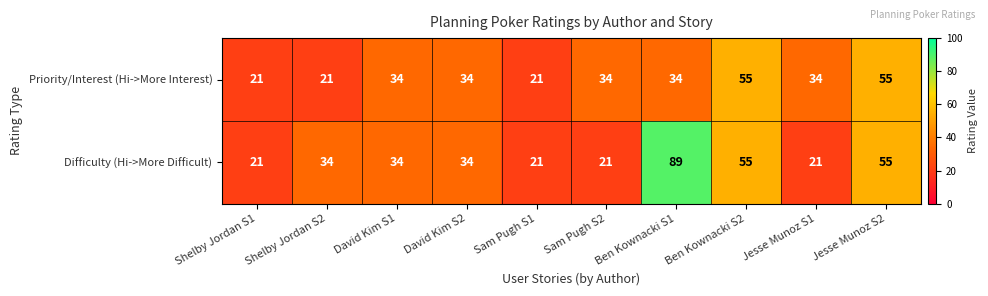

Is the value of Difficulty (Hi->More Difficult) at Sam Pugh S1 greater than the value of Priority/Interest (Hi->More Interest) at Ben Kownacki S1?

No